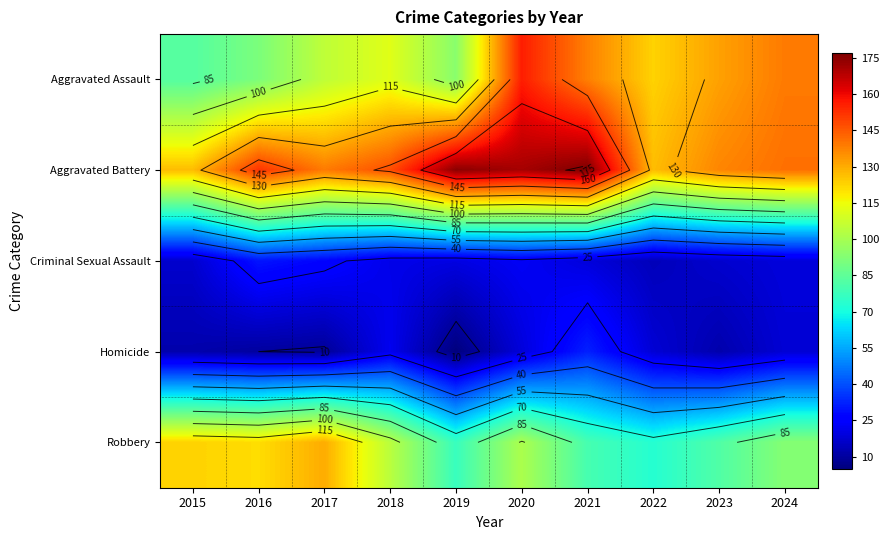

At which category is the sum across all series the highest?

2020